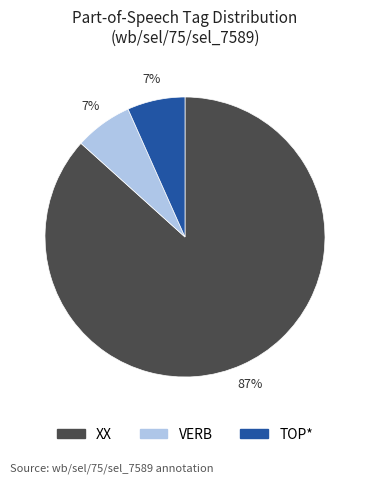

True or false: XX accounts for 99% of the total.

False